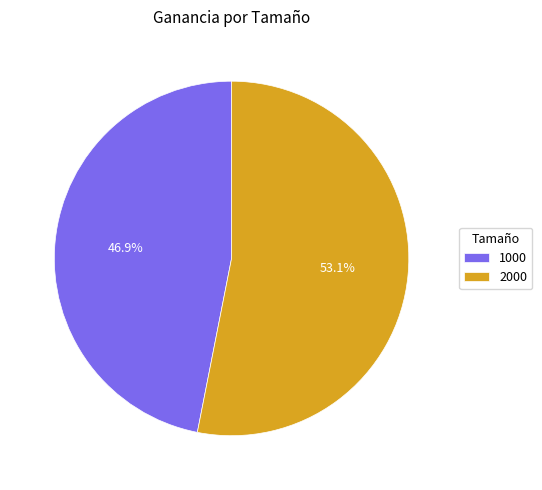

Which category has the smallest portion of the pie?

1000